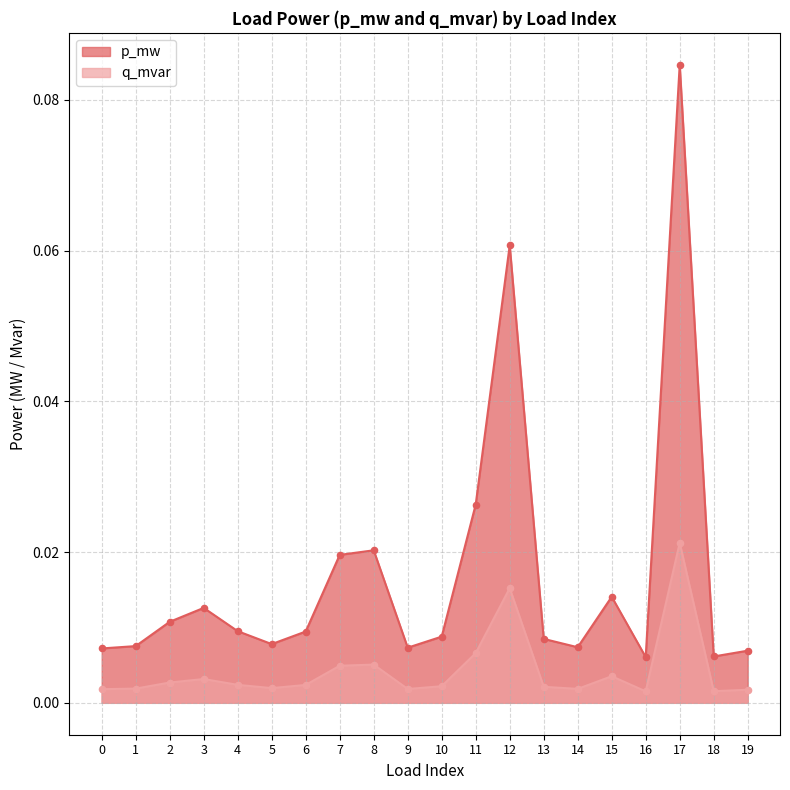

Which series has the largest total across all categories?

p_mw